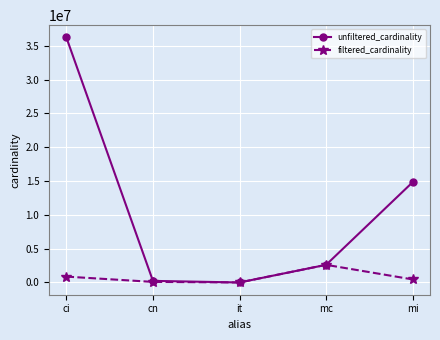

What are all the series names shown in the legend?

unfiltered_cardinality, filtered_cardinality